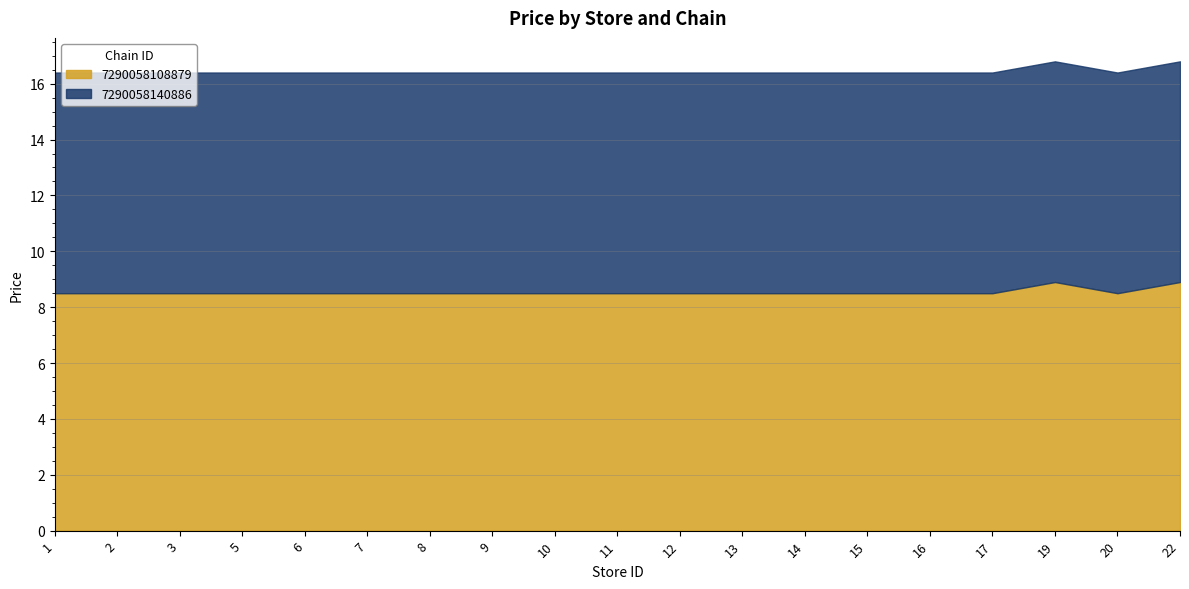

Does the chart display data point markers on the line(s)?

No